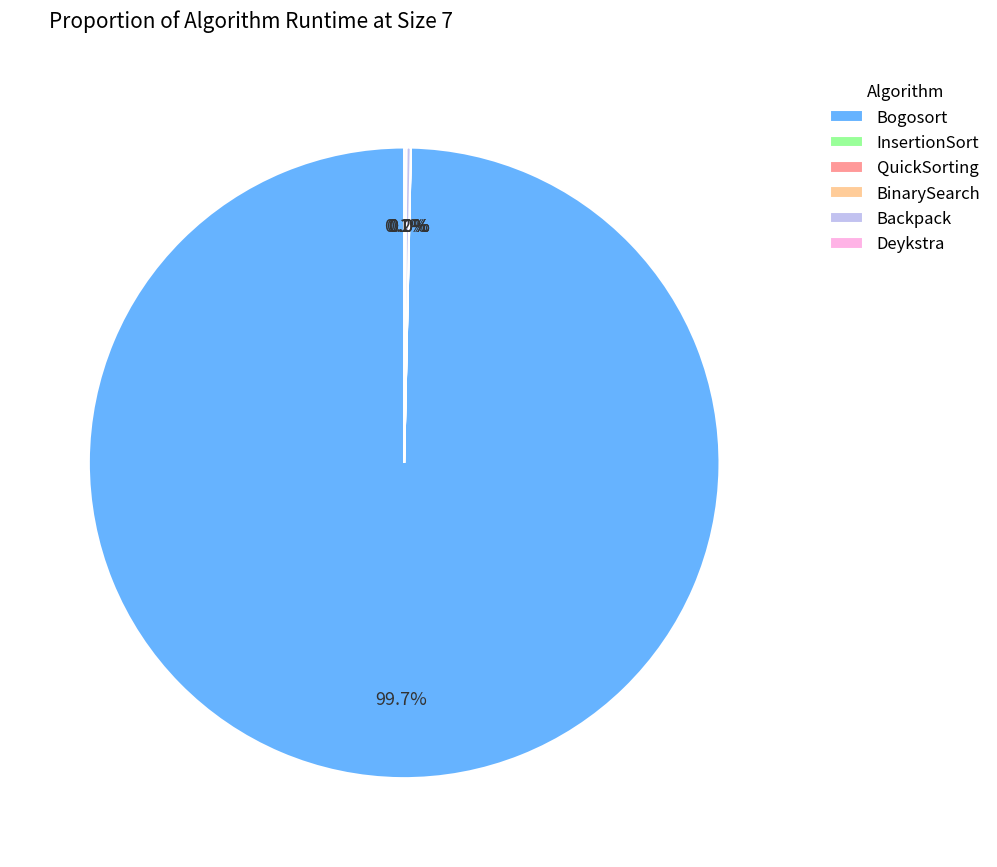

What is the change in value from Bogosort to Backpack?

-3.2